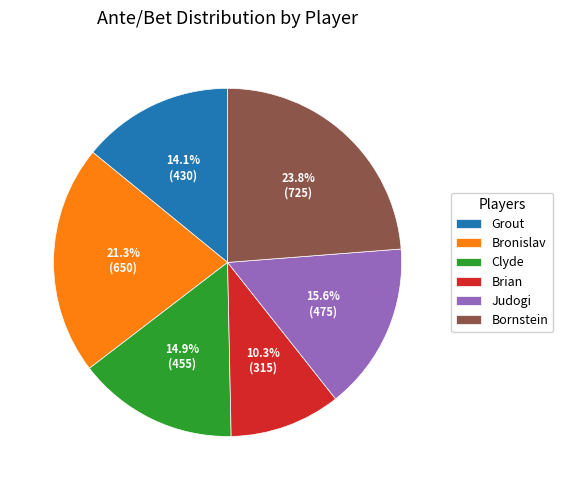

What portion of the pie excludes Judogi?

84.4%